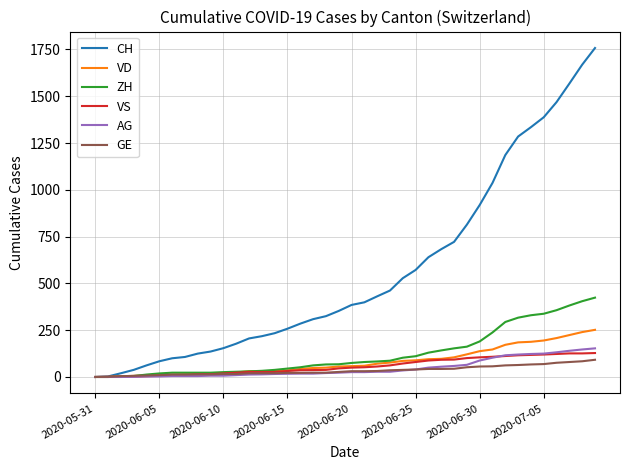

What is the difference between the maximum and minimum values in the VD series?

252